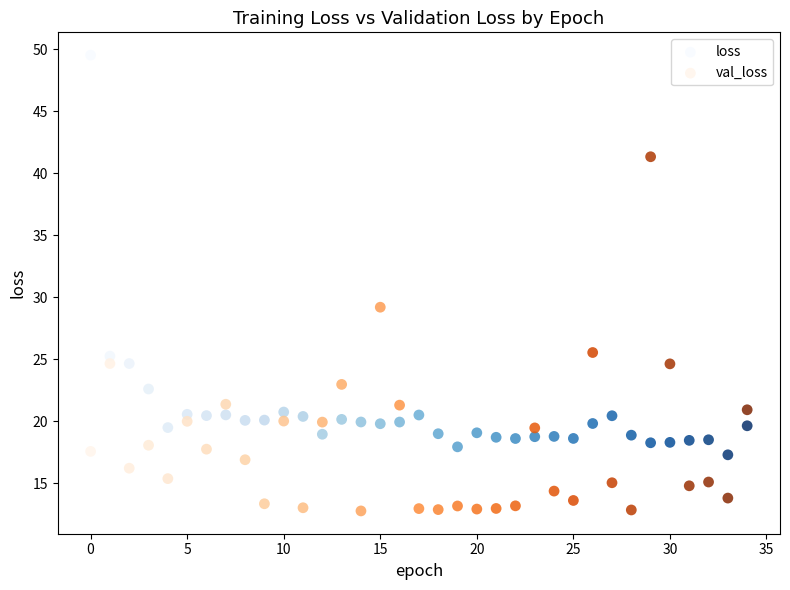

Which series reaches the minimum Y coordinate?

val_loss